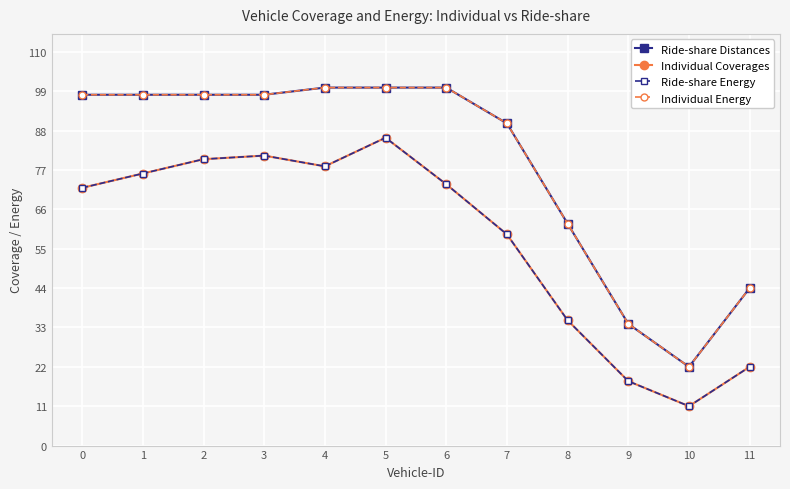

Is this an area chart (filled region under the line)?

No